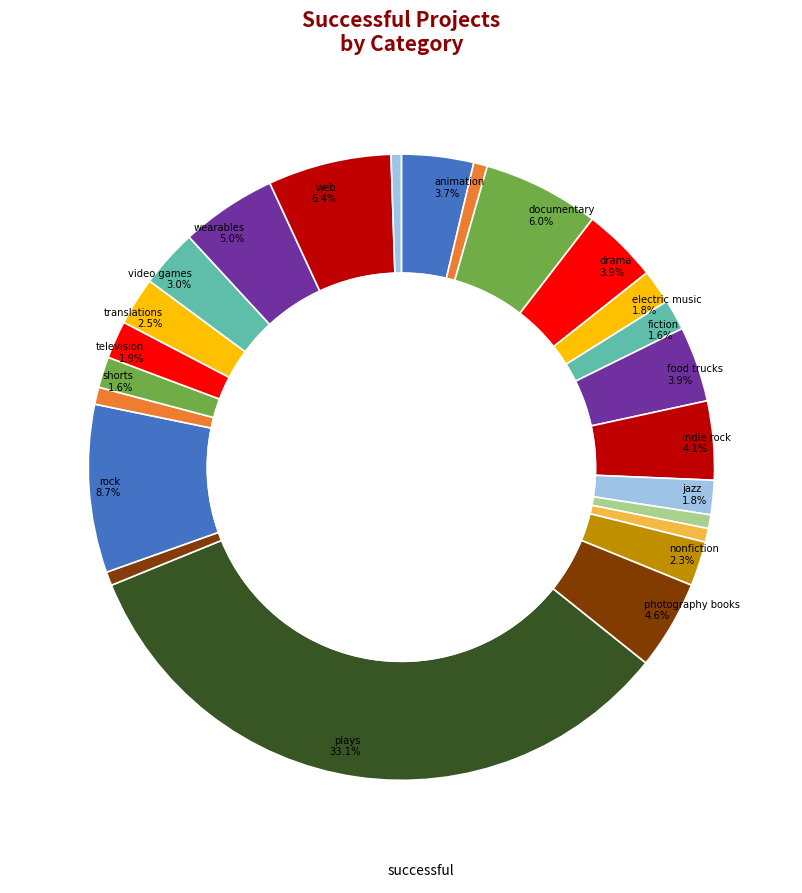

How many slices are in this pie chart?

24